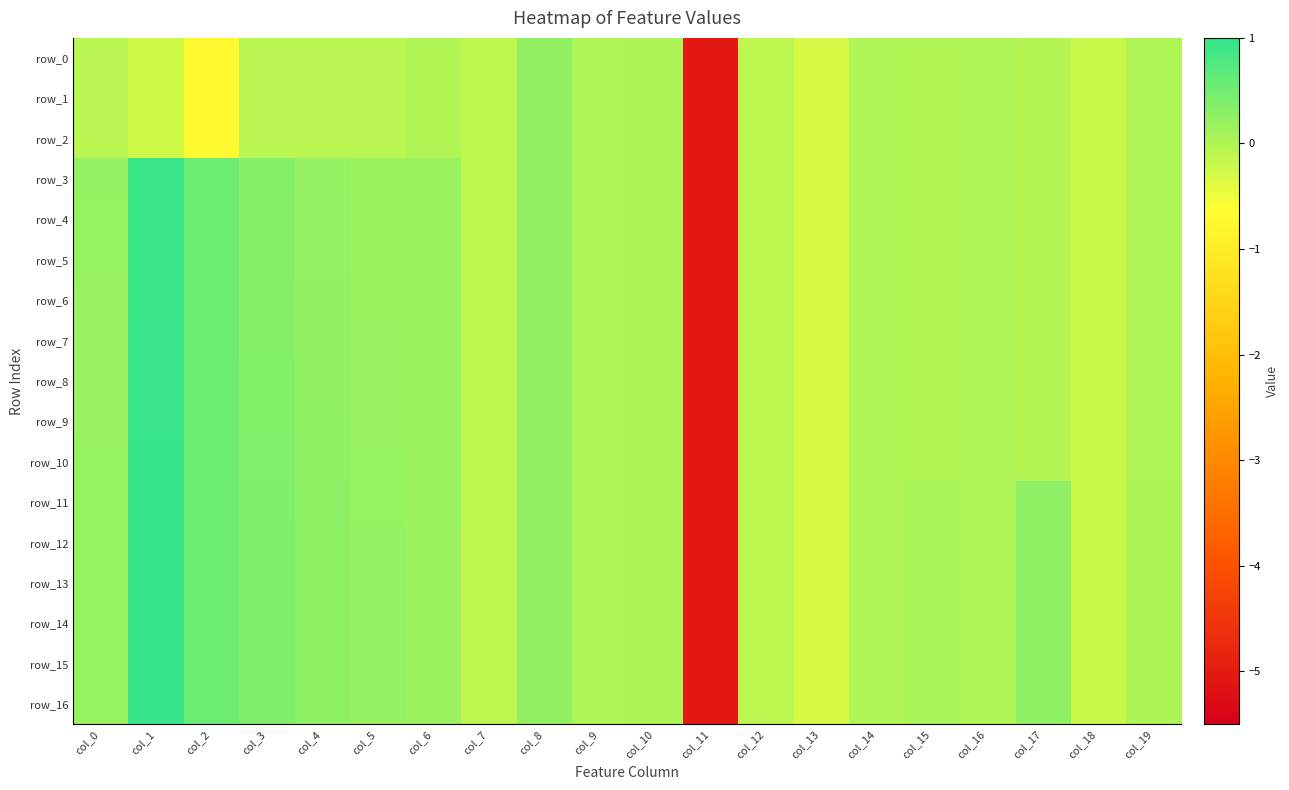

What is the sum of the row_14 values at col_8 and col_15?

0.3